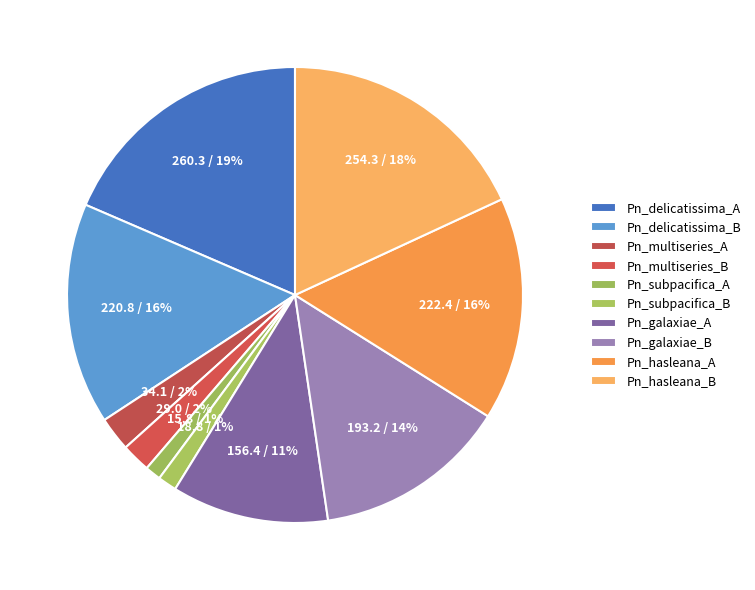

Rank the categories by value from highest to lowest.

Pn_delicatissima_A, Pn_hasleana_B, Pn_hasleana_A, Pn_delicatissima_B, Pn_galaxiae_B, Pn_galaxiae_A, Pn_multiseries_A, Pn_multiseries_B, Pn_subpacifica_B, Pn_subpacifica_A